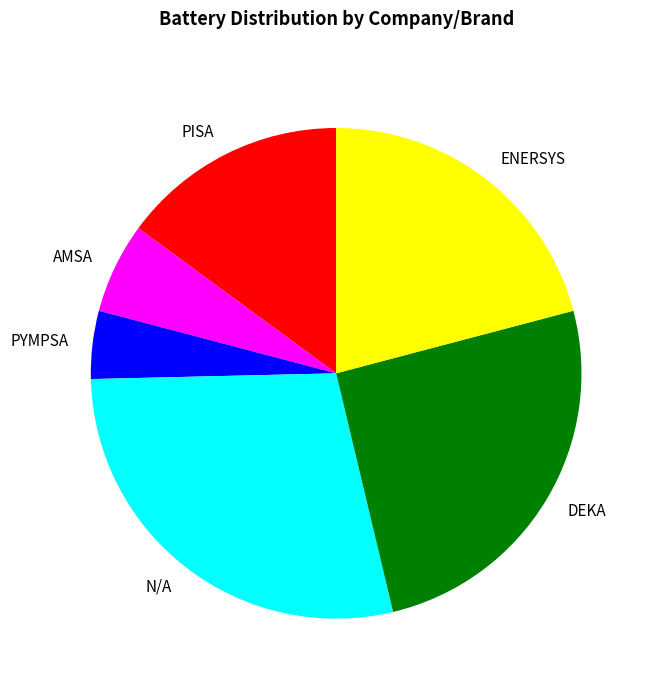

Which slice is the smallest?

PYMPSA